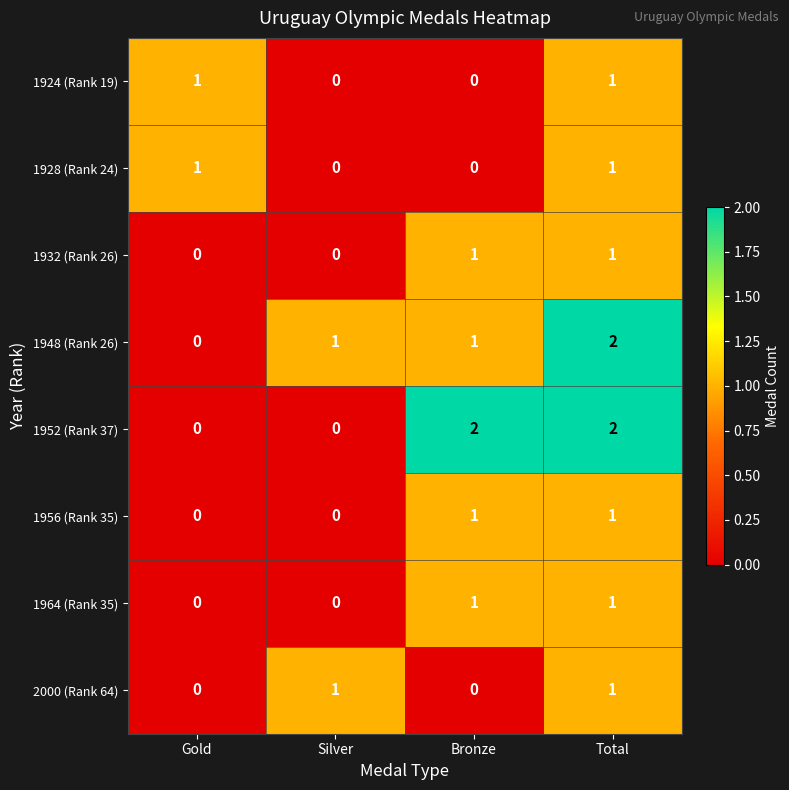

Which series changed the most between Gold and Bronze?

1952 (Rank 37)